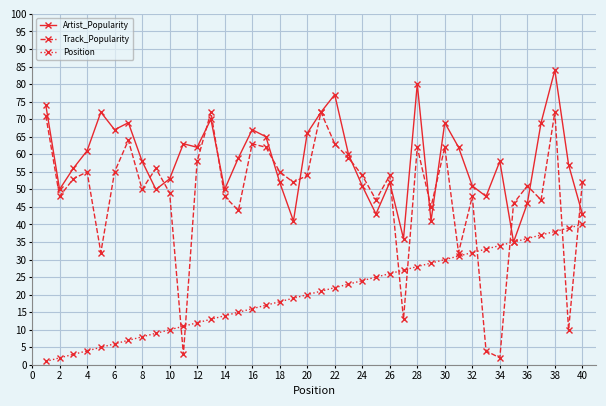

What is the highest value of the Artist_Popularity series?

84